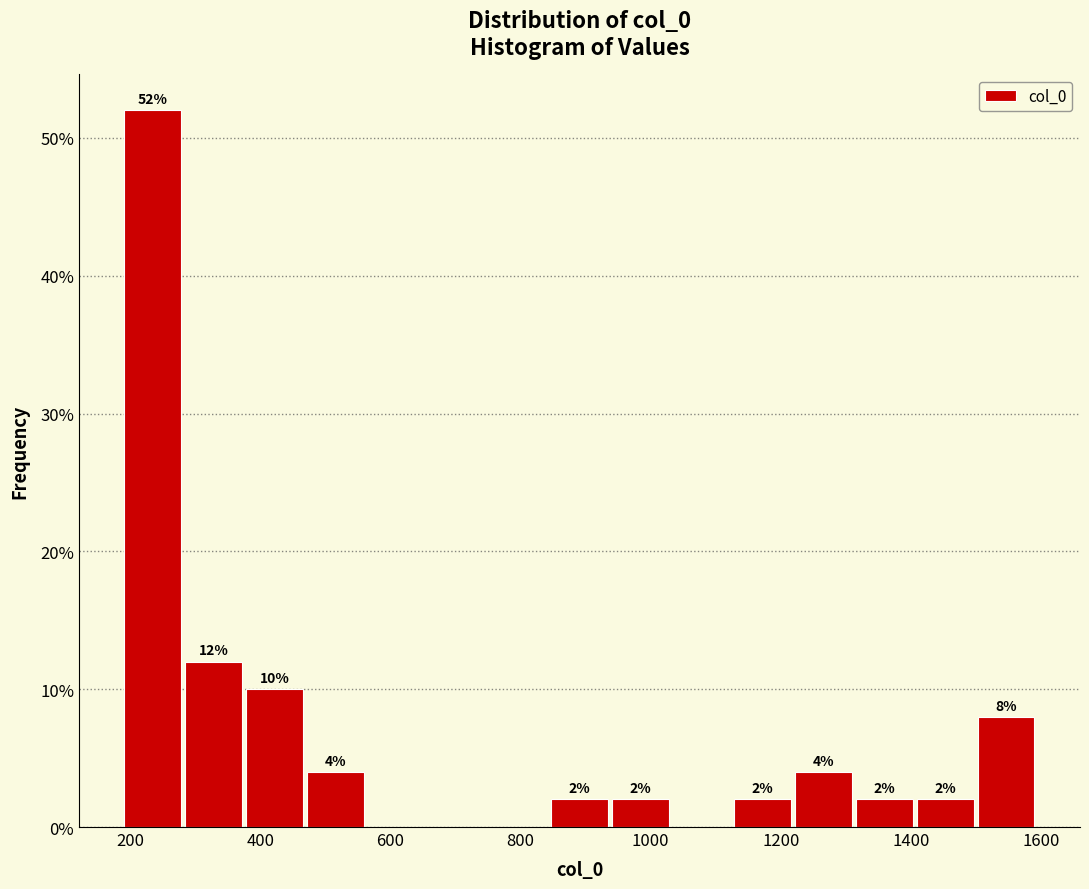

Over which range of the x-axis is the bar tallest?

180 to 280